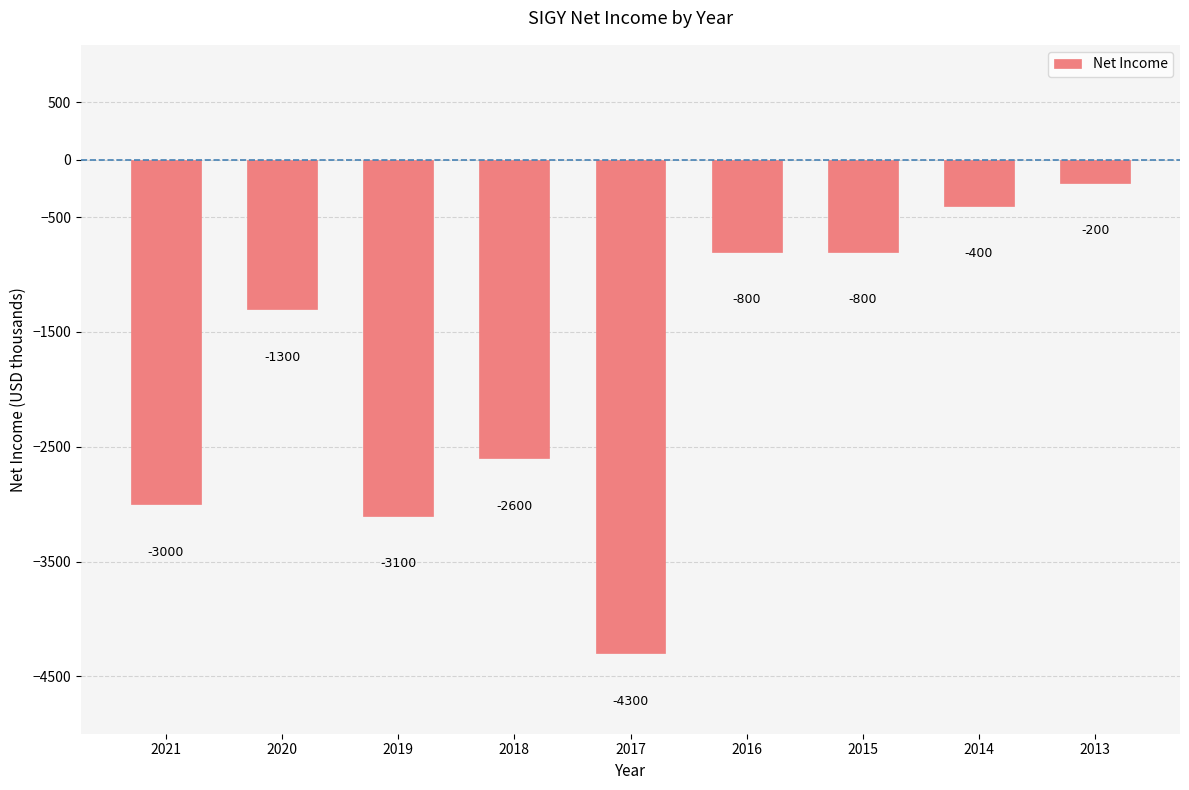

Reading right to left, transcribe all the data shown in this chart.

-200	-400	-800	-800	-4300	-2600	-3100	-1300	-3000